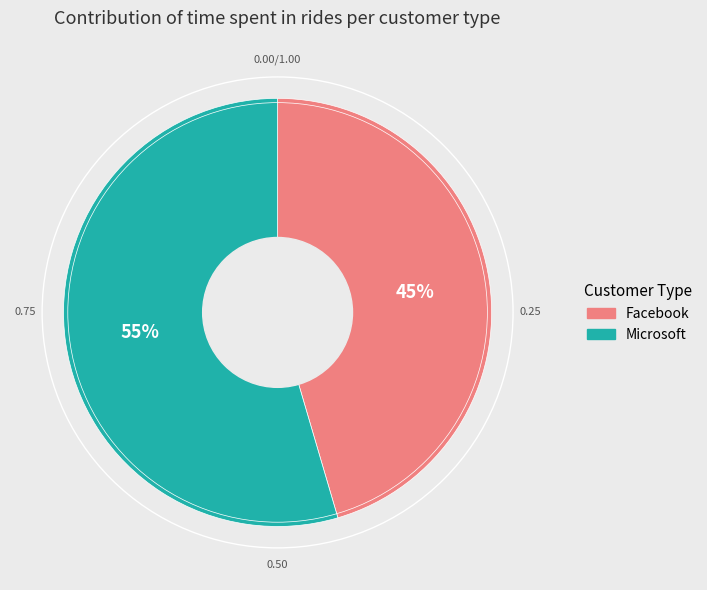

To the nearest percent, what is the combined percentage of Facebook and Microsoft?

100%